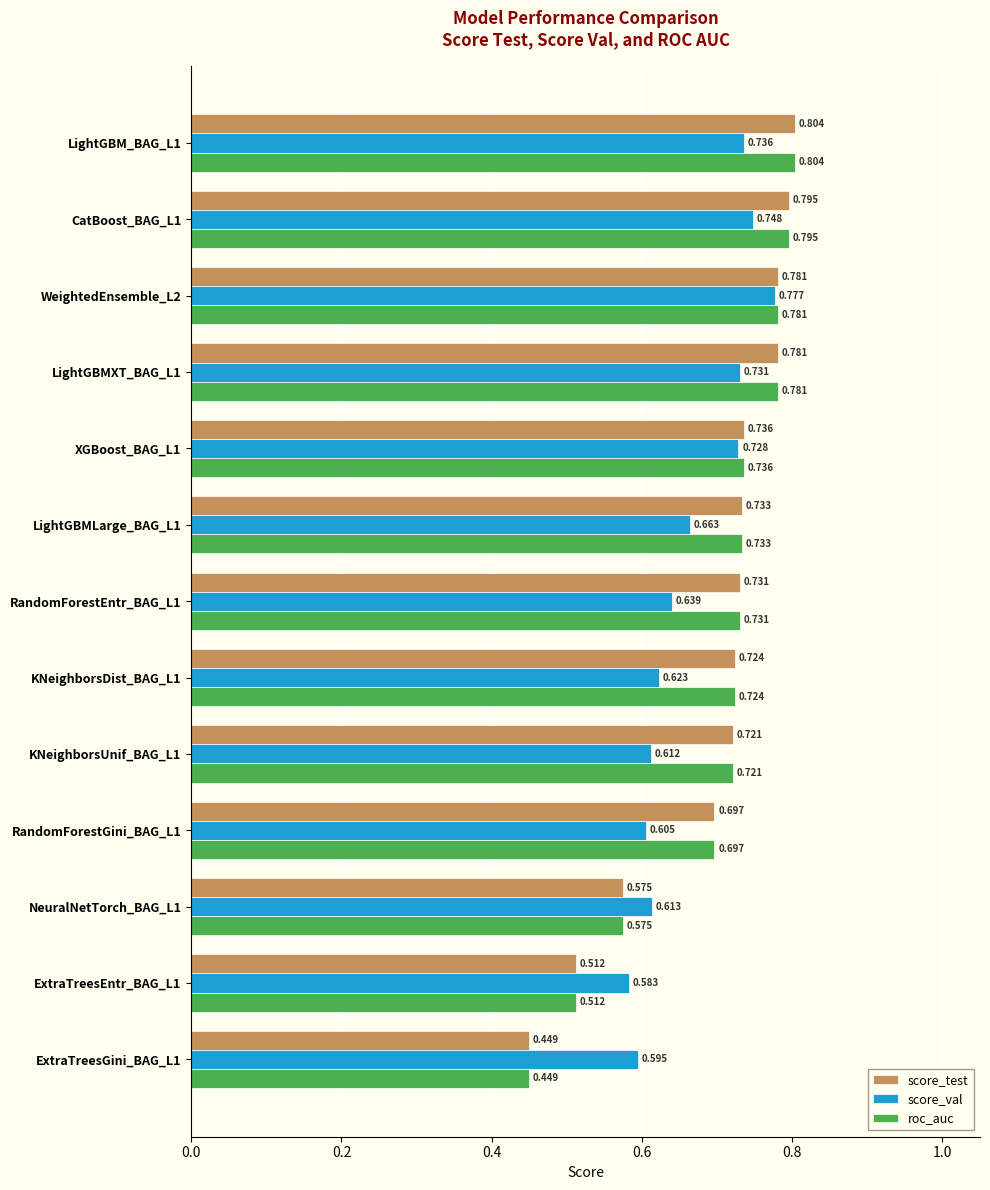

Is the value of roc_auc at LightGBMLarge_BAG_L1 greater than the value of score_test at WeightedEnsemble_L2?

No